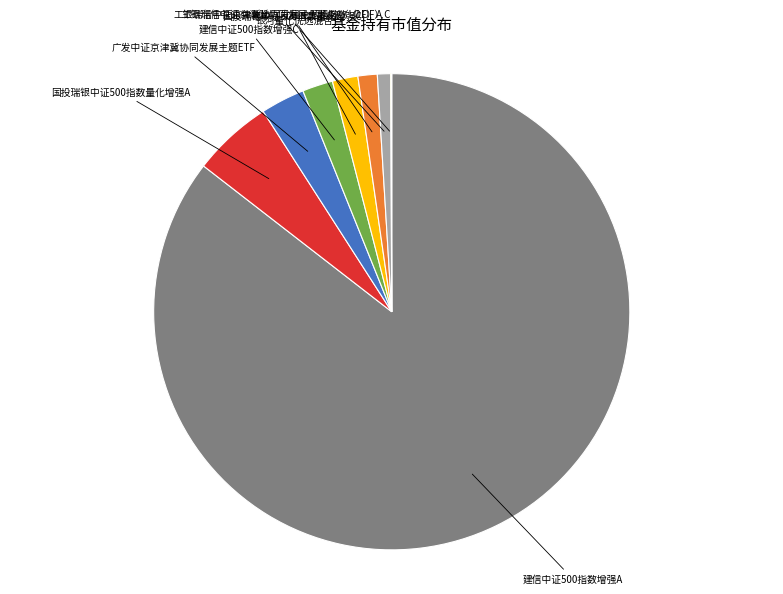

Is there any slice that represents more than half of the pie?

Yes